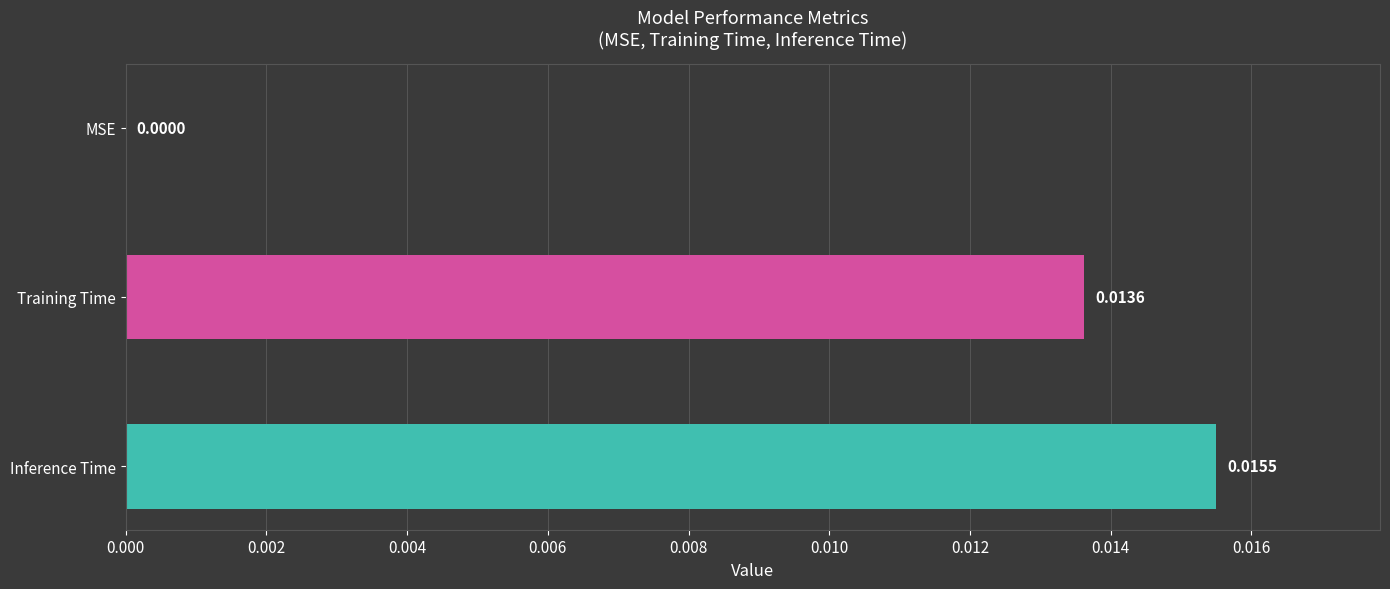

At which label is the value closest to 0?

MSE